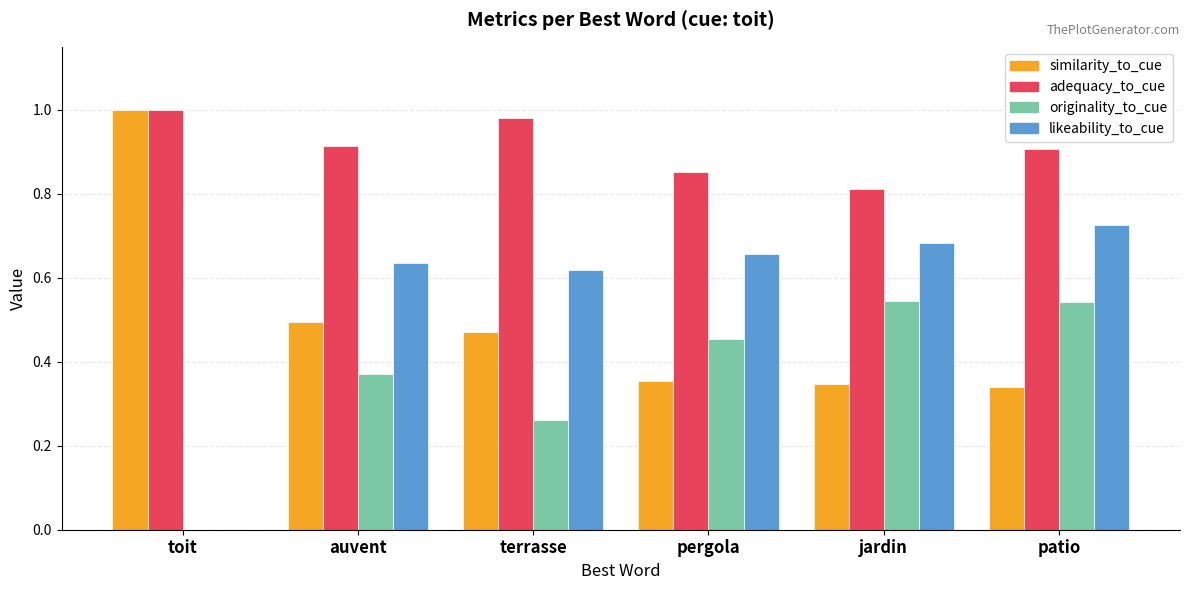

Which series has the largest total across all categories?

adequacy_to_cue